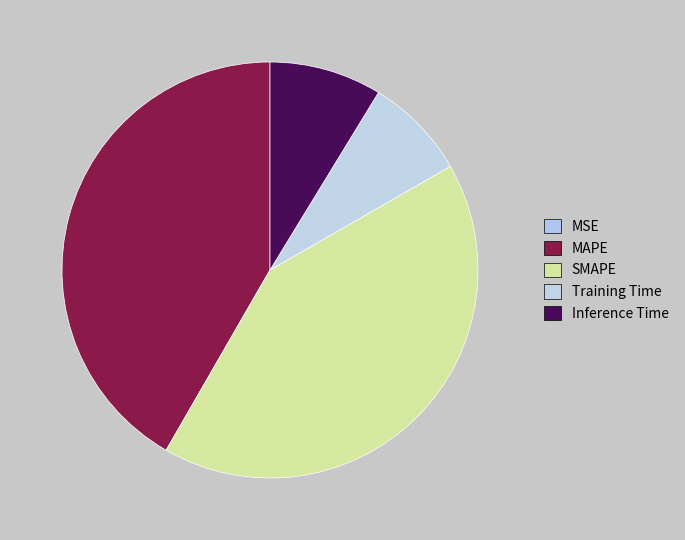

Rank the categories by value from lowest to highest.

MSE, Training Time, Inference Time, SMAPE, MAPE